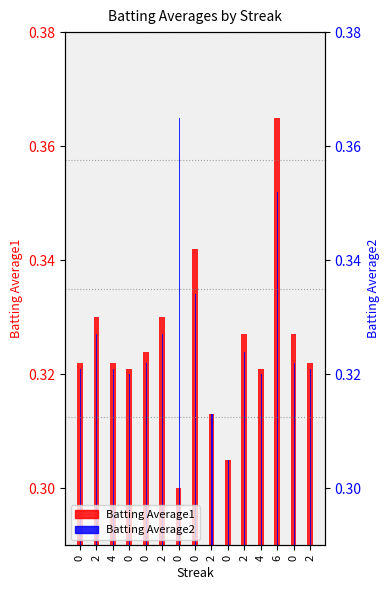

What is the value of the Batting Average1 bar at the 13th from the left?

0.4